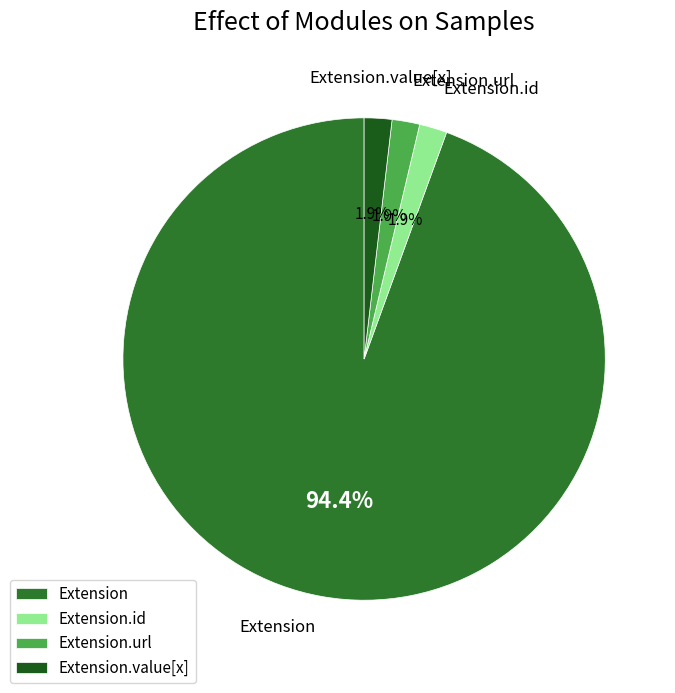

Which category has the biggest portion of the pie?

Extension